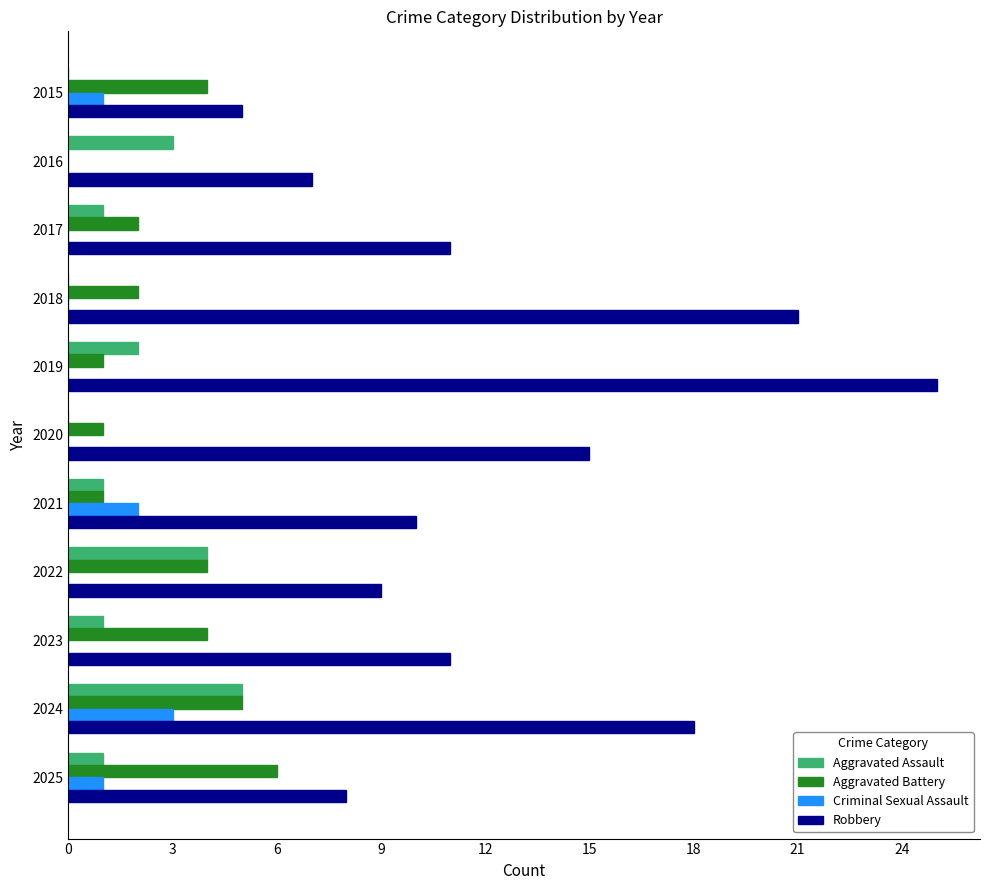

The Aggravated Battery series shows 1 at 2017. True or false?

False